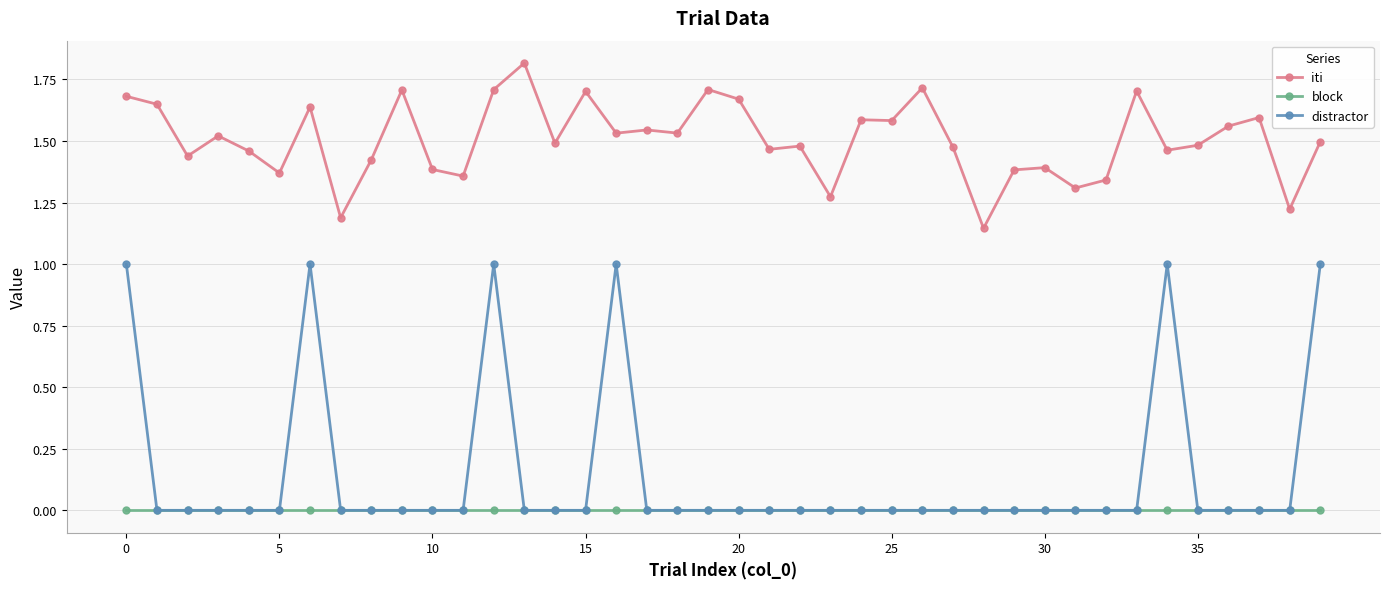

What is the greatest value displayed?

1.8